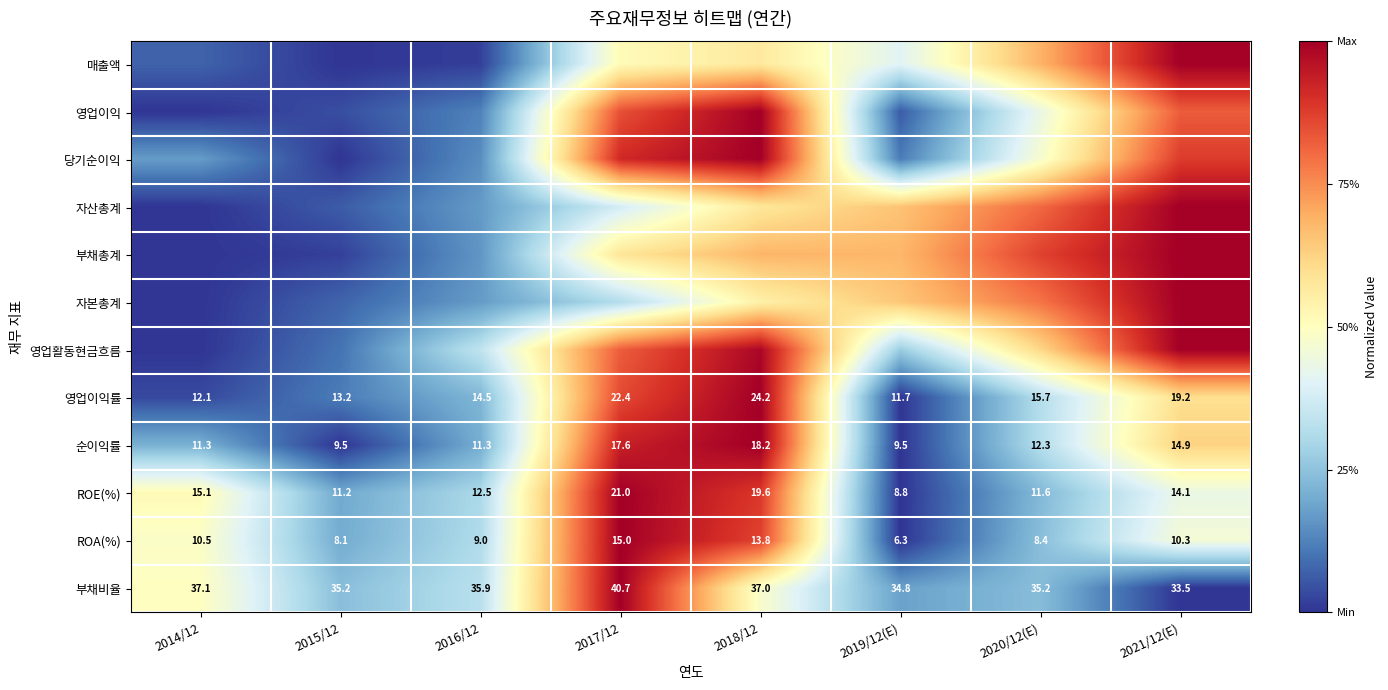

Is the value of ROE(%) at 2019/12(E) greater than the value of 부채비율 at 2014/12?

No